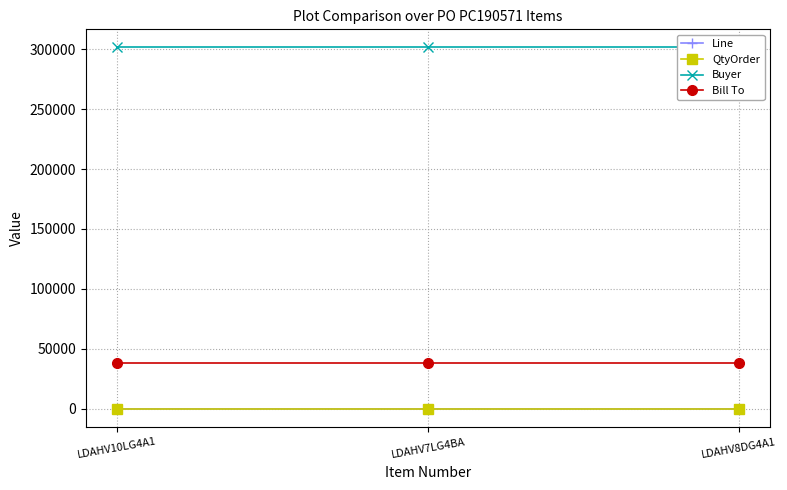

At LDAHV8DG4A1, list the series in order from smallest to largest.

Line, QtyOrder, Bill To, Buyer